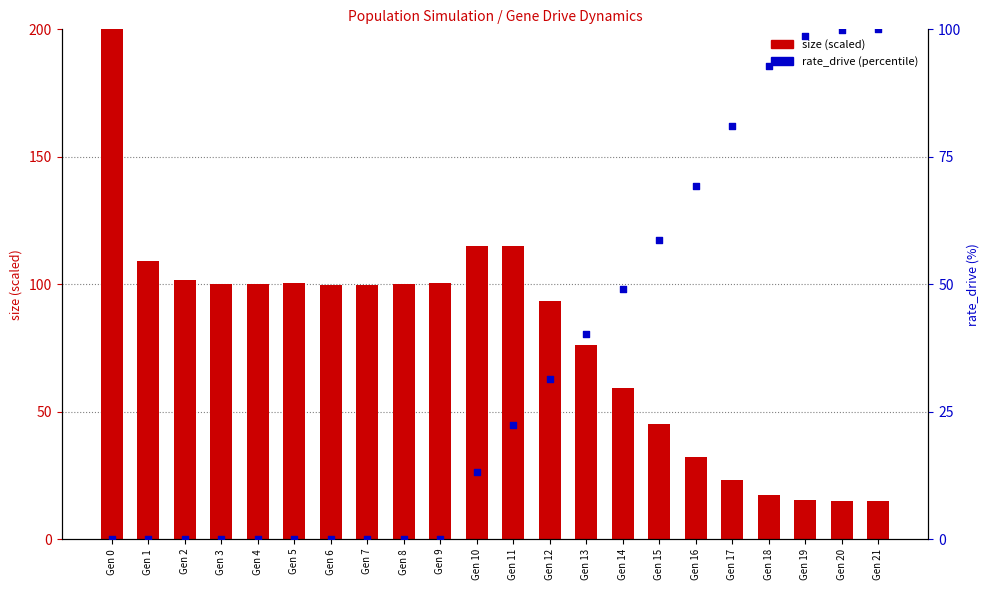

What is the total value across all series at Gen 2?

101.8